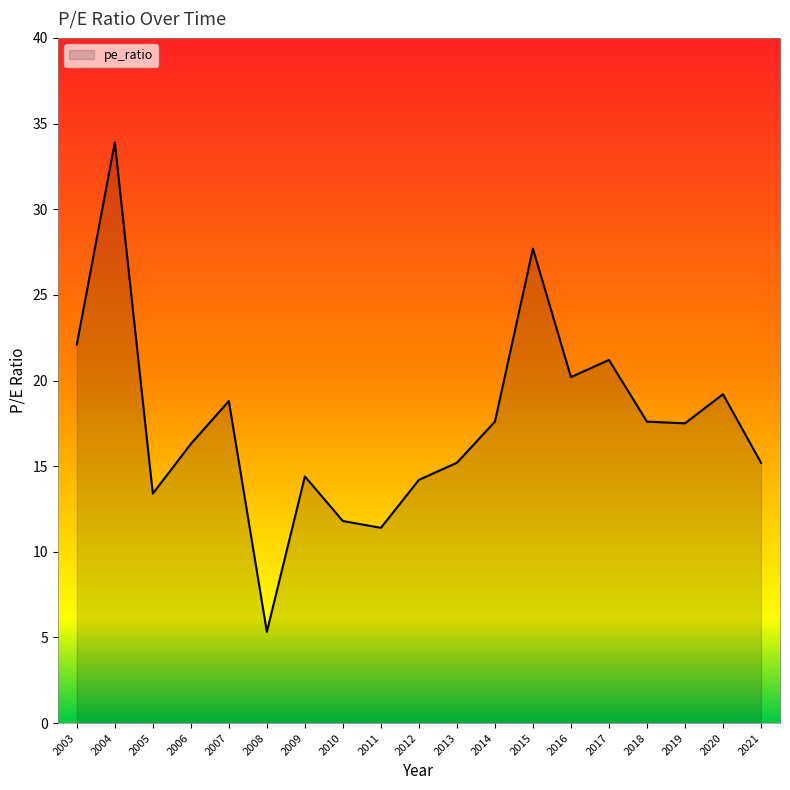

What is the greatest value displayed?

33.9